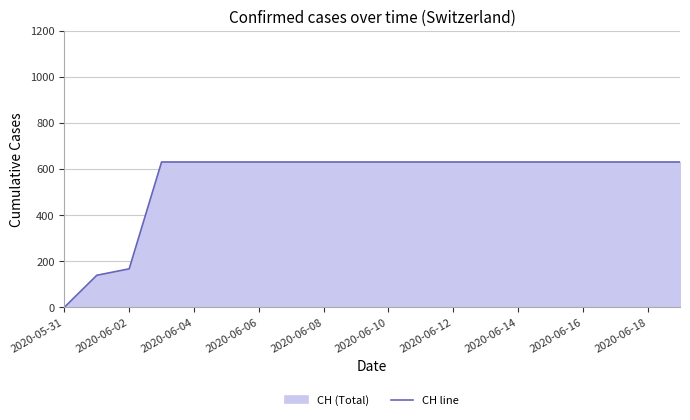

Which has a higher value, 2020-06-06 or 2020-05-31?

2020-06-06